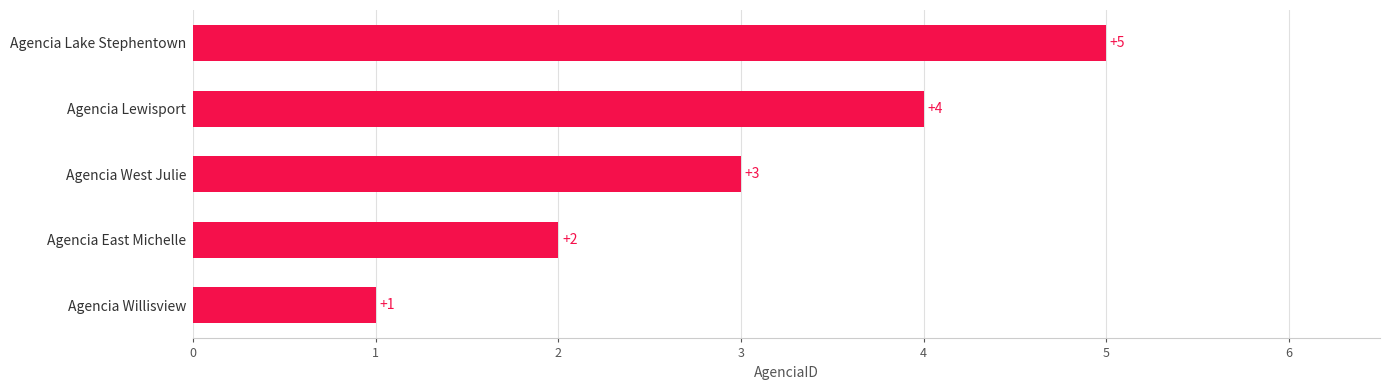

At which label is the value closest to 3?

Agencia West Julie